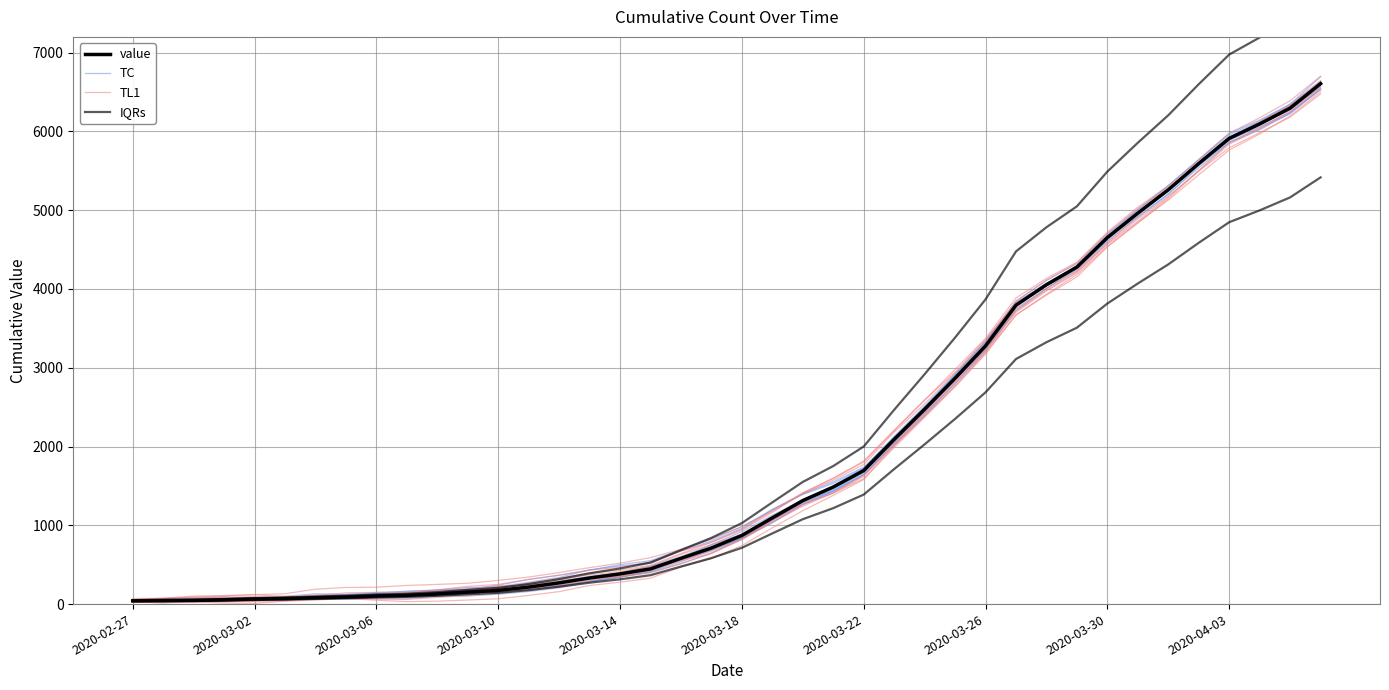

What position from the left is 14?

15